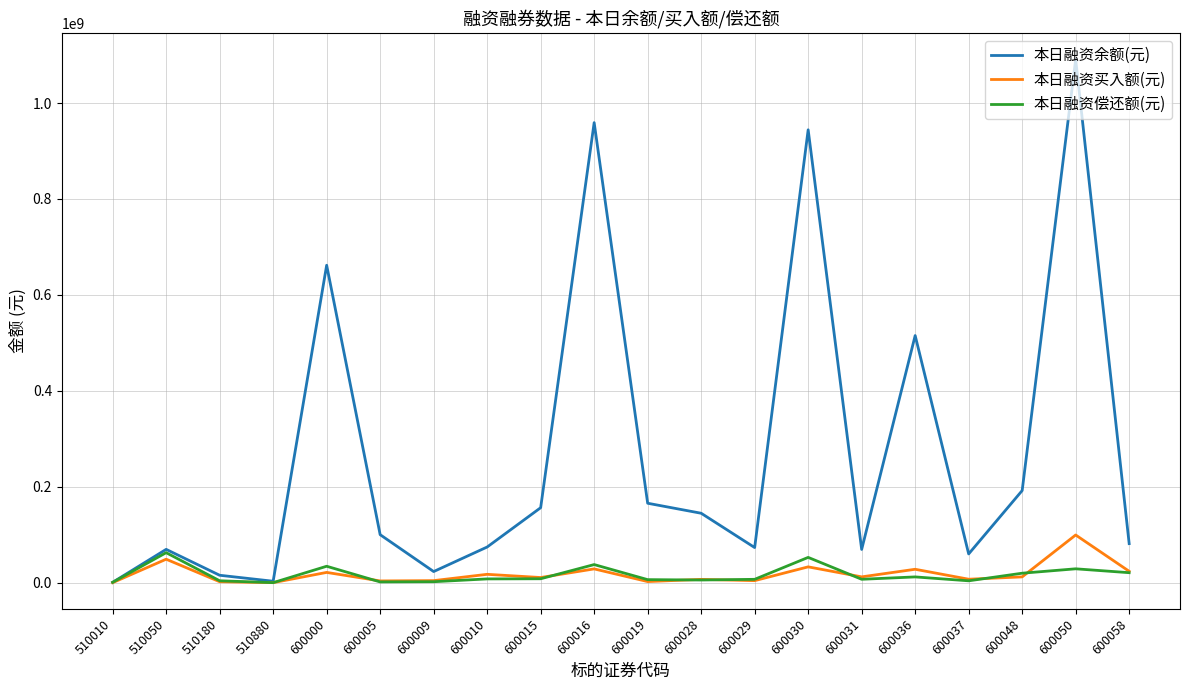

True or false: 本日融资买入额(元) has a value of 21386028 at 600000.

True